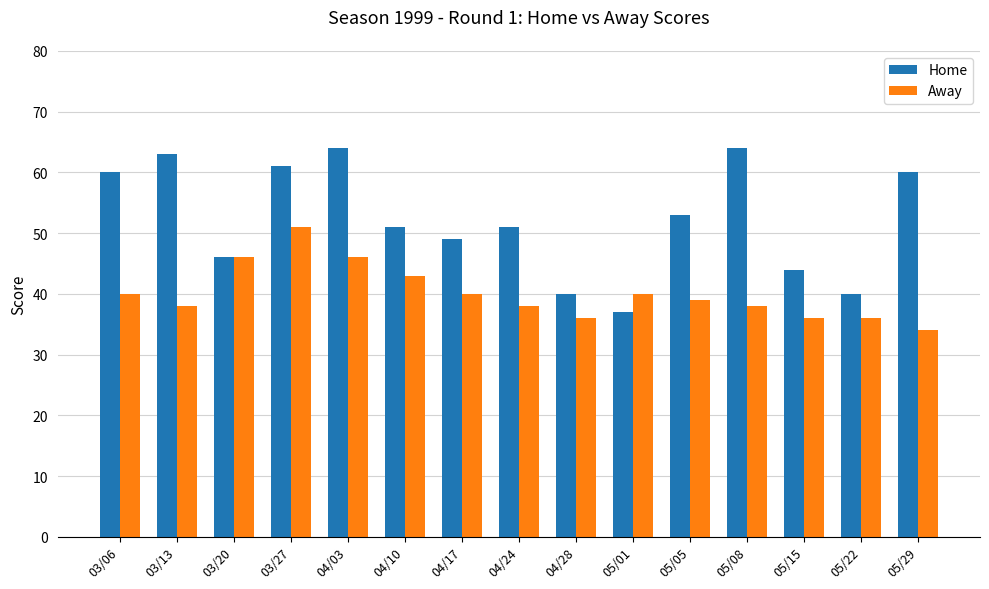

At which category does the chart reach its minimum across all series?

05/29